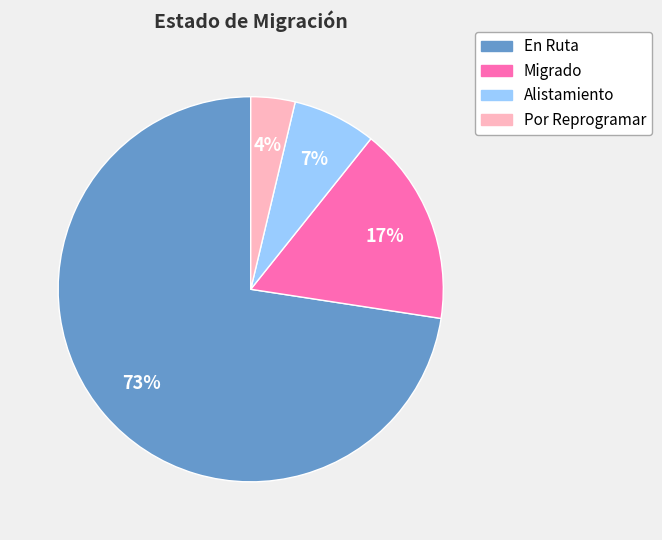

Do En Ruta and Alistamiento together represent more than half of the pie?

Yes